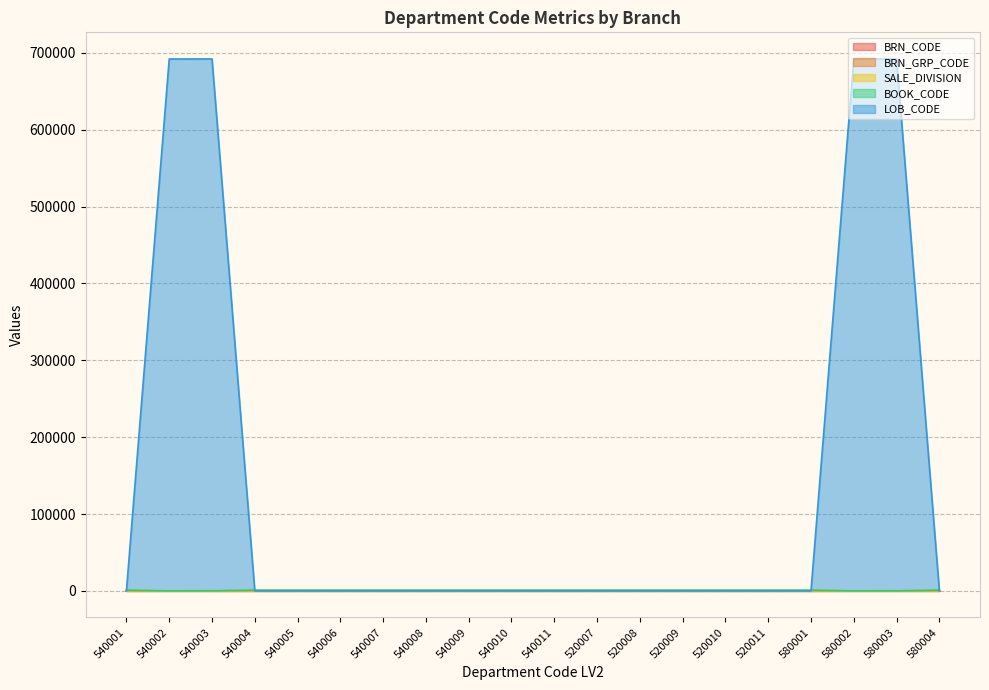

Reading left to right, what are all the values shown in this chart?

BRN_CODE: 54	54	54	54	54	54	54	54	54	54	54	52	52	52	52	52	58	58	58	58
BRN_GRP_CODE: 7	7	7	7	7	7	7	7	7	7	7	32	32	32	32	32	36	36	36	36
SALE_DIVISION: 0	1	1	0	0	0	0	0	0	0	0	0	0	0	0	0	0	1	1	0
BOOK_CODE: 999	101	201	999	999	999	999	999	999	999	999	999	999	999	999	999	999	101	201	999
LOB_CODE: 0	692100	692200	0	0	0	0	0	0	0	0	0	0	0	0	0	0	692100	692200	0